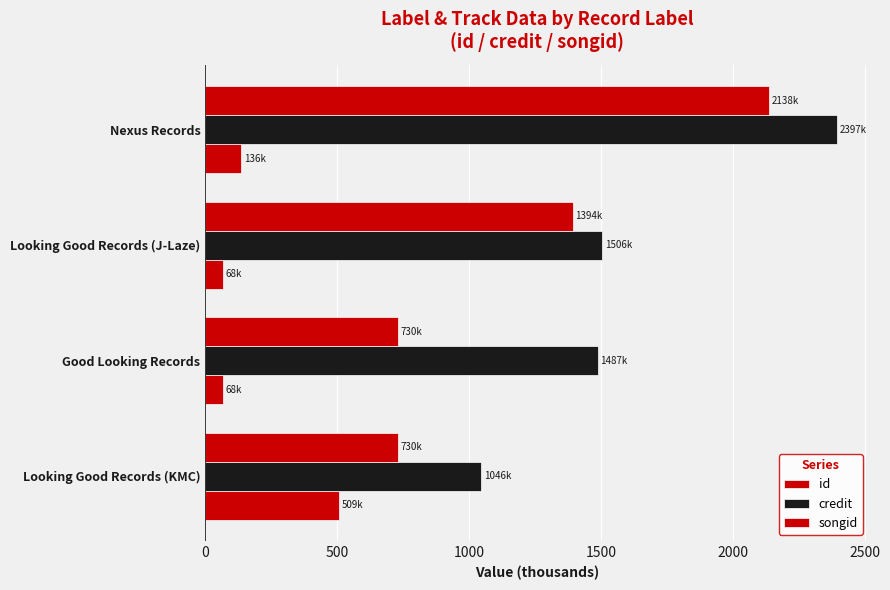

What is the average value of the credit series?

1609.0